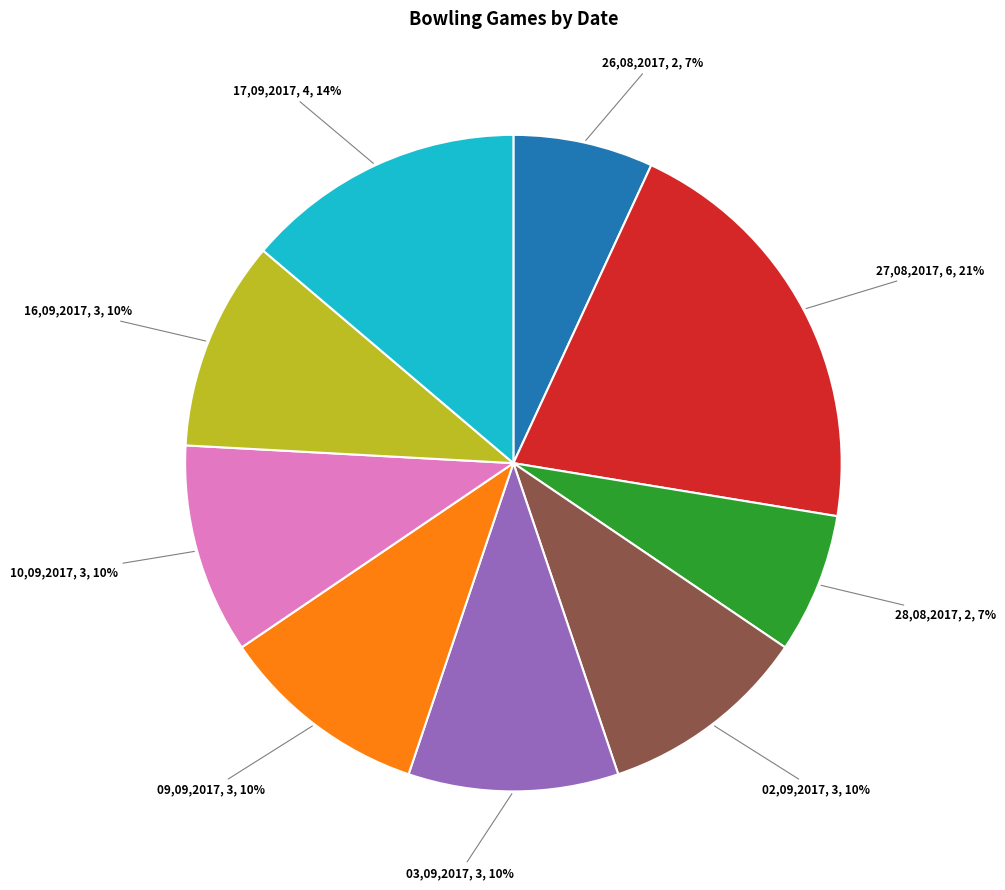

Does any single category account for the majority?

No